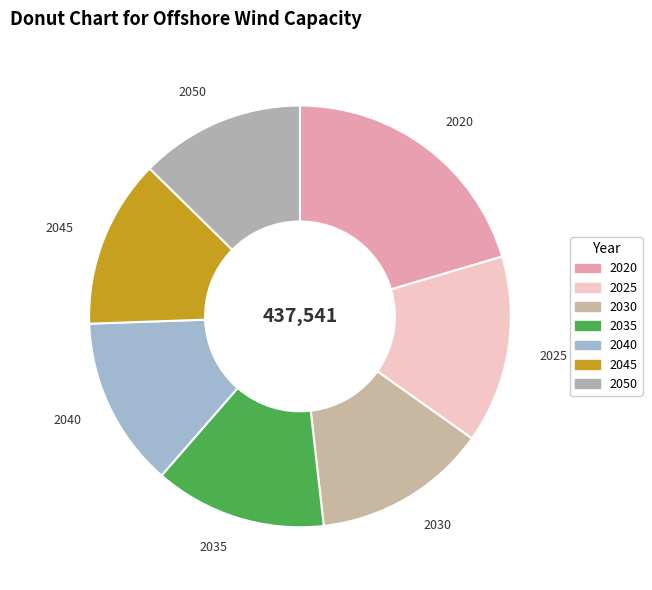

Which category has the biggest portion of the pie?

2020